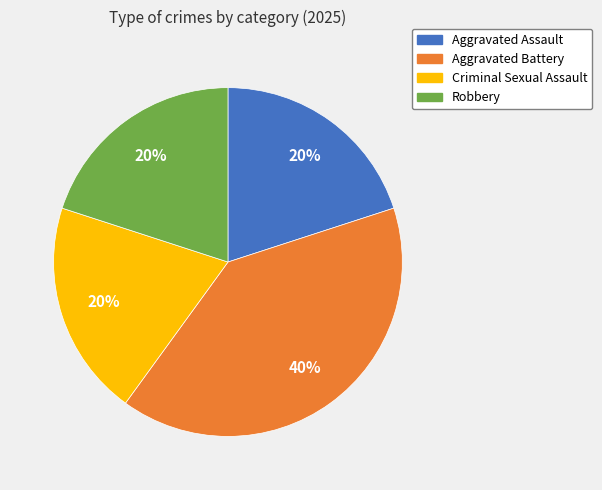

To the nearest percent, what portion does Aggravated Battery represent?

40%